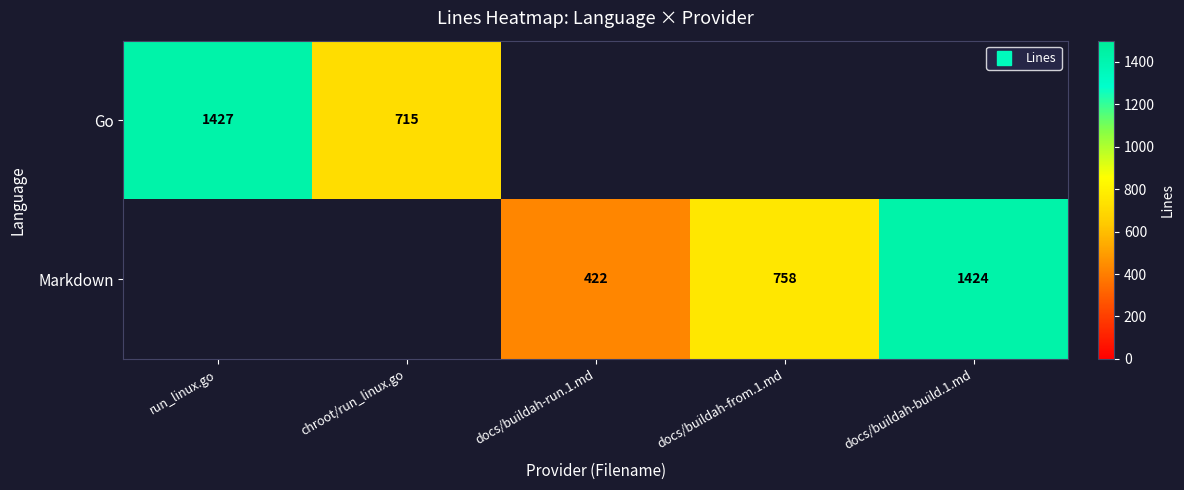

Is the value of Go at docs/buildah-run.1.md greater than the value of Markdown at docs/buildah-from.1.md?

No